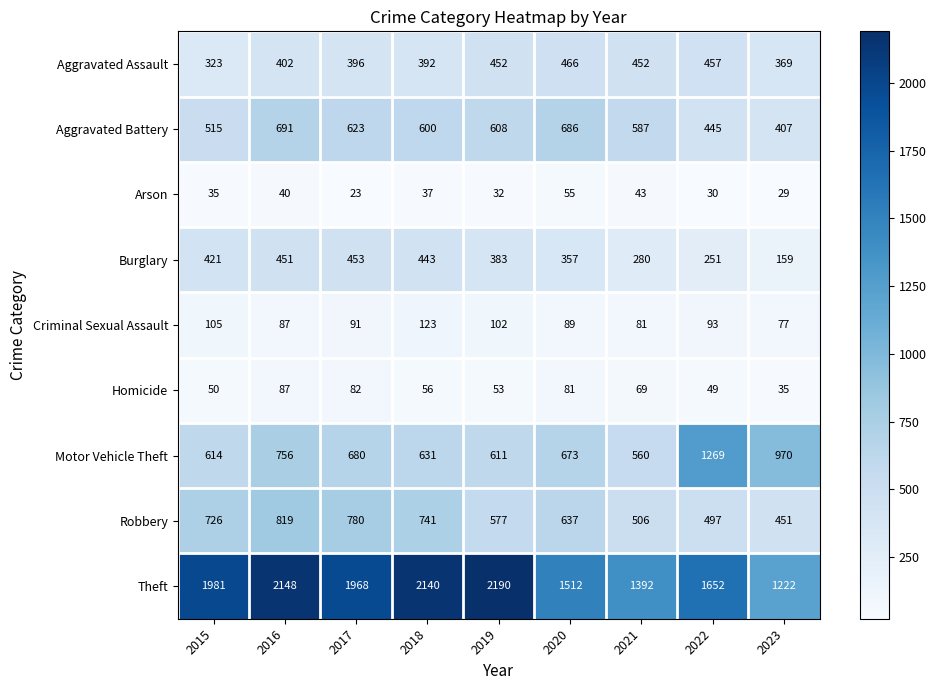

Rank the series by their maximum value, from highest to lowest.

Theft, Motor Vehicle Theft, Robbery, Aggravated Battery, Aggravated Assault, Burglary, Criminal Sexual Assault, Homicide, Arson